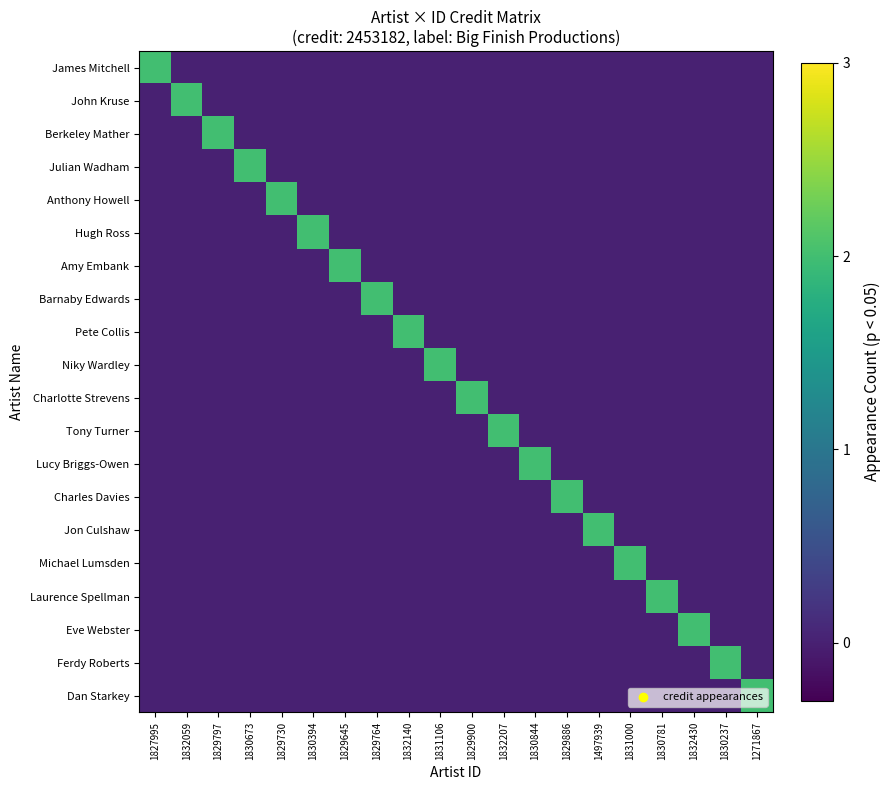

Between 1831106 and 1829764, which is larger?

1831106